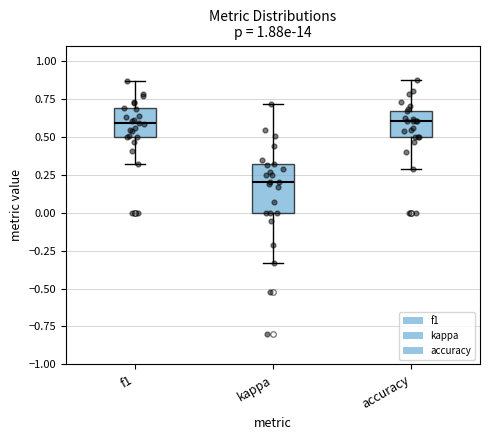

Where does the upper whisker of the box for f1 end on the y-axis? The values are not printed on the chart, so give them approximately, as read against the axis.

0.85